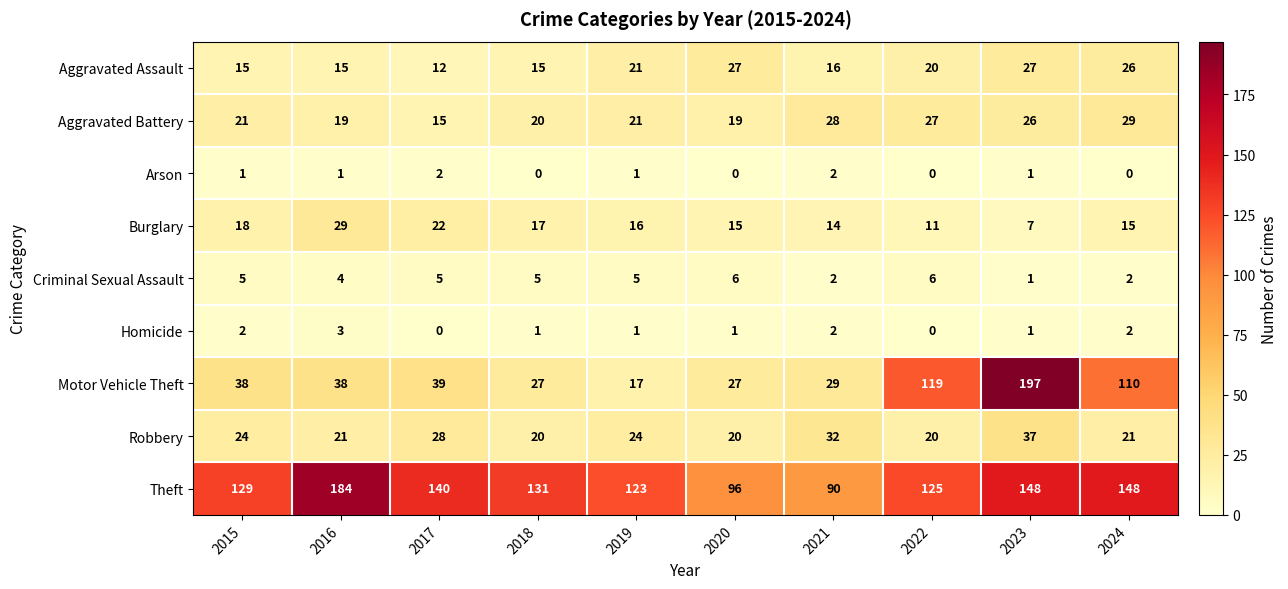

Which series has the largest range (max minus min)?

Motor Vehicle Theft